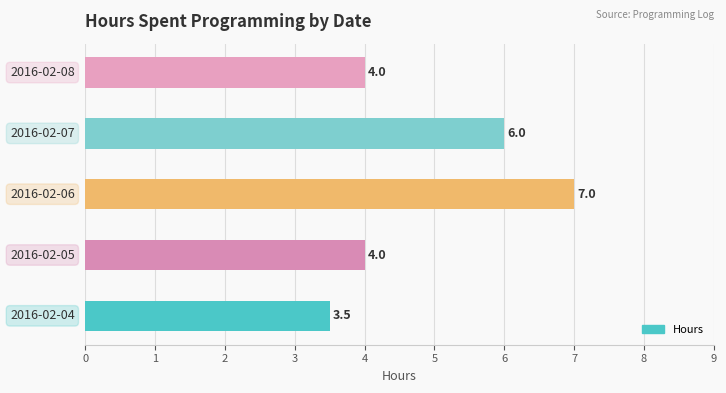

Count the number of data series in this chart.

1